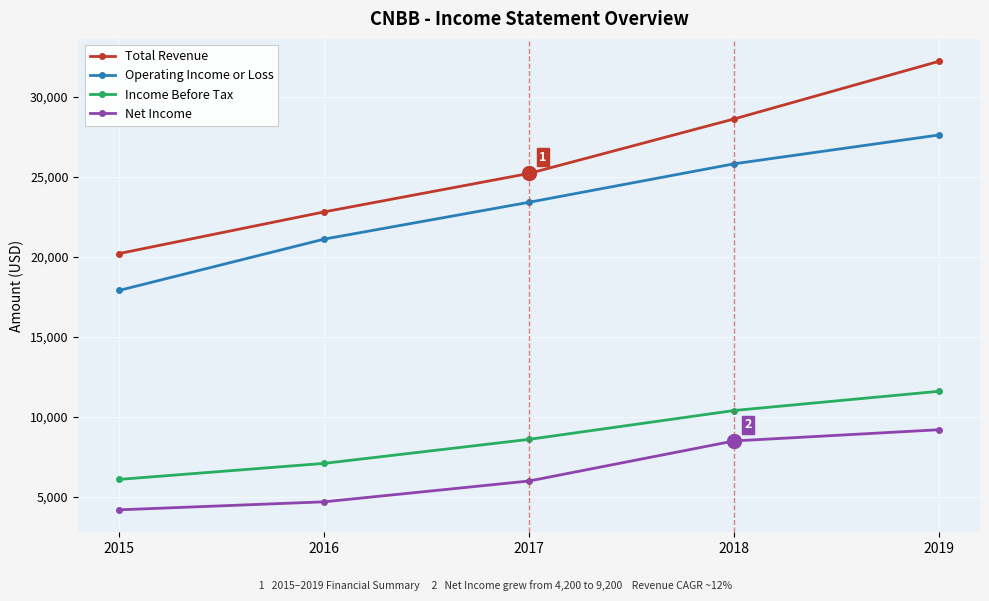

Where is Total Revenue nearest to the value 26200?

2017